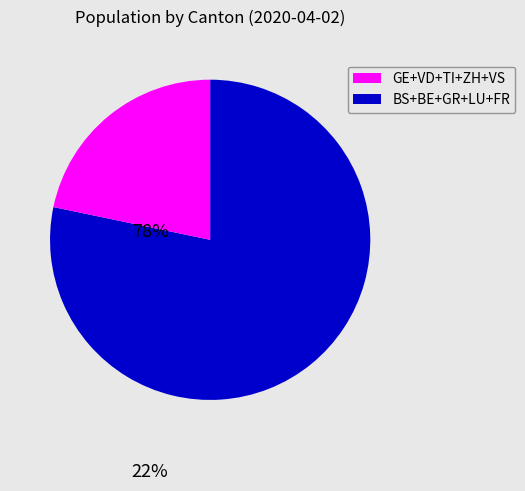

Is there any slice that represents more than half of the pie?

Yes